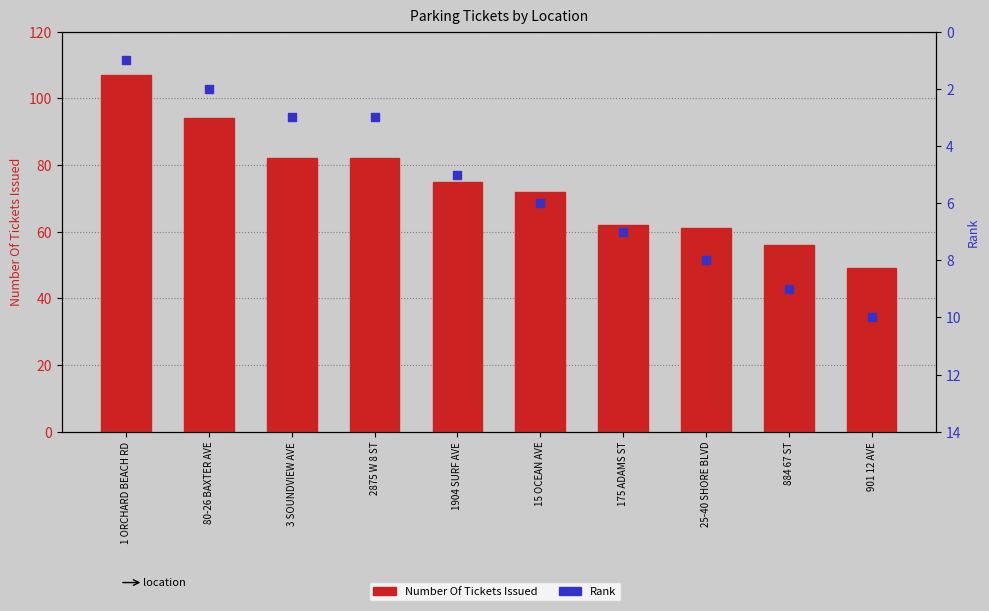

At which category is the sum across all series the highest?

1 ORCHARD BEACH RD